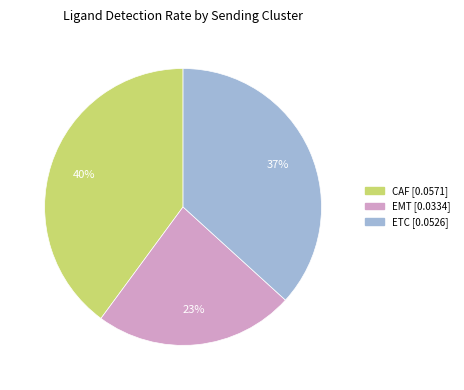

The ETC slice represents 37% of the pie. True or false?

True